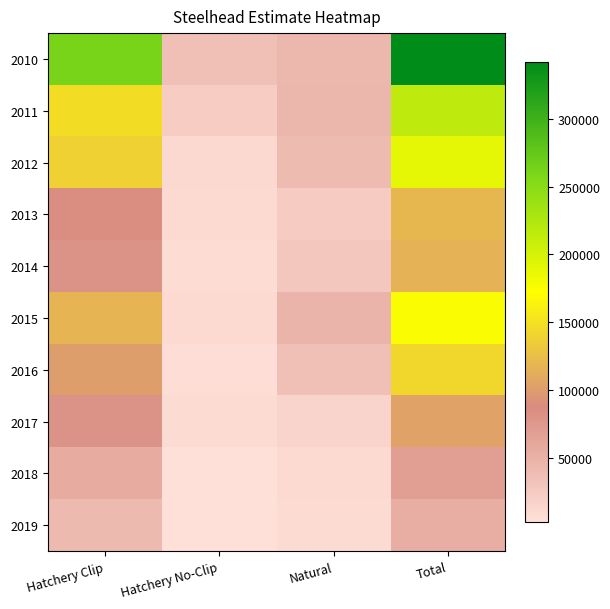

Rank the series at Natural from lowest to highest value.

2019, 2018, 2017, 2013, 2014, 2016, 2012, 2010, 2011, 2015